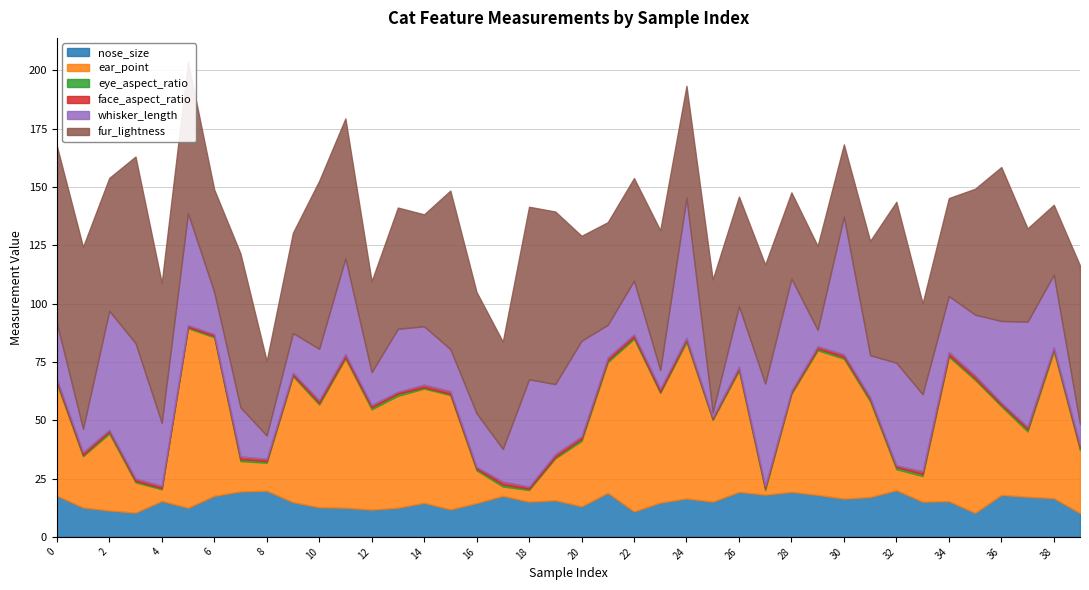

What is the difference between the highest and lowest values at 29?

61.2